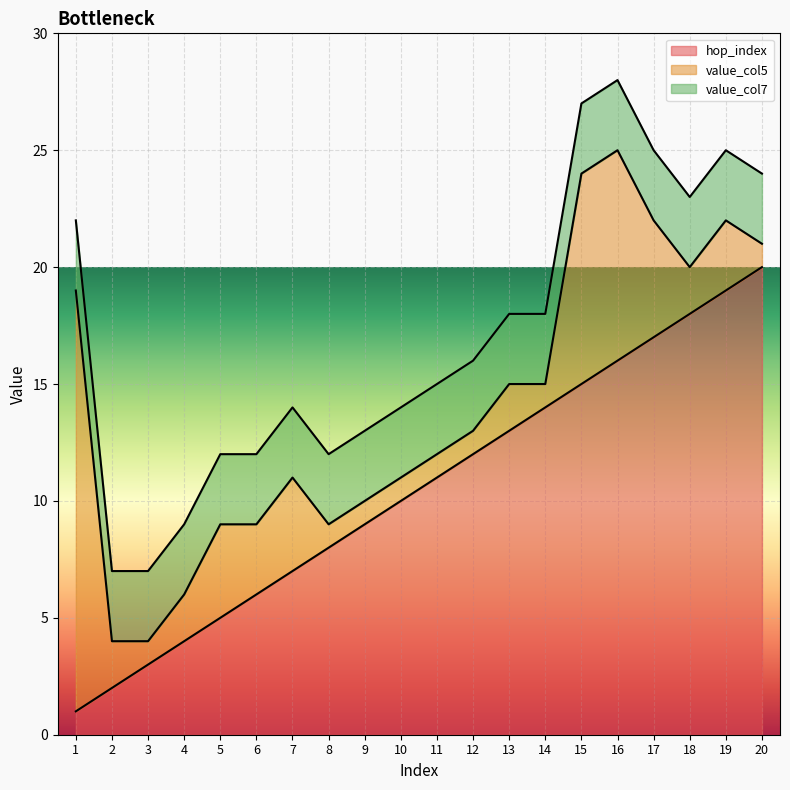

At which category does the chart reach its minimum across all series?

1